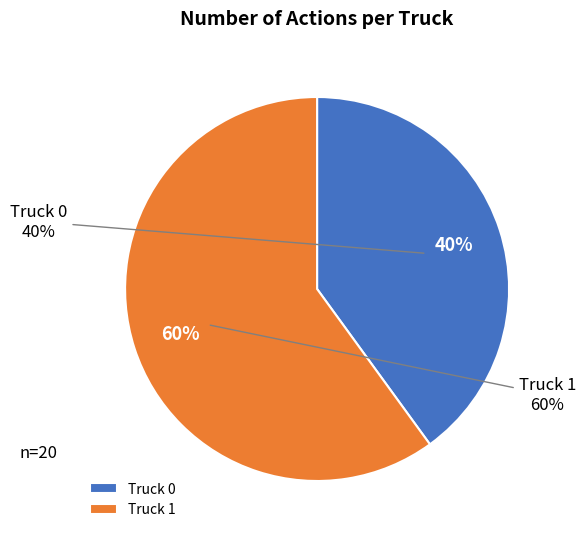

To the nearest percent, what percentage of the pie is Truck 0?

40%